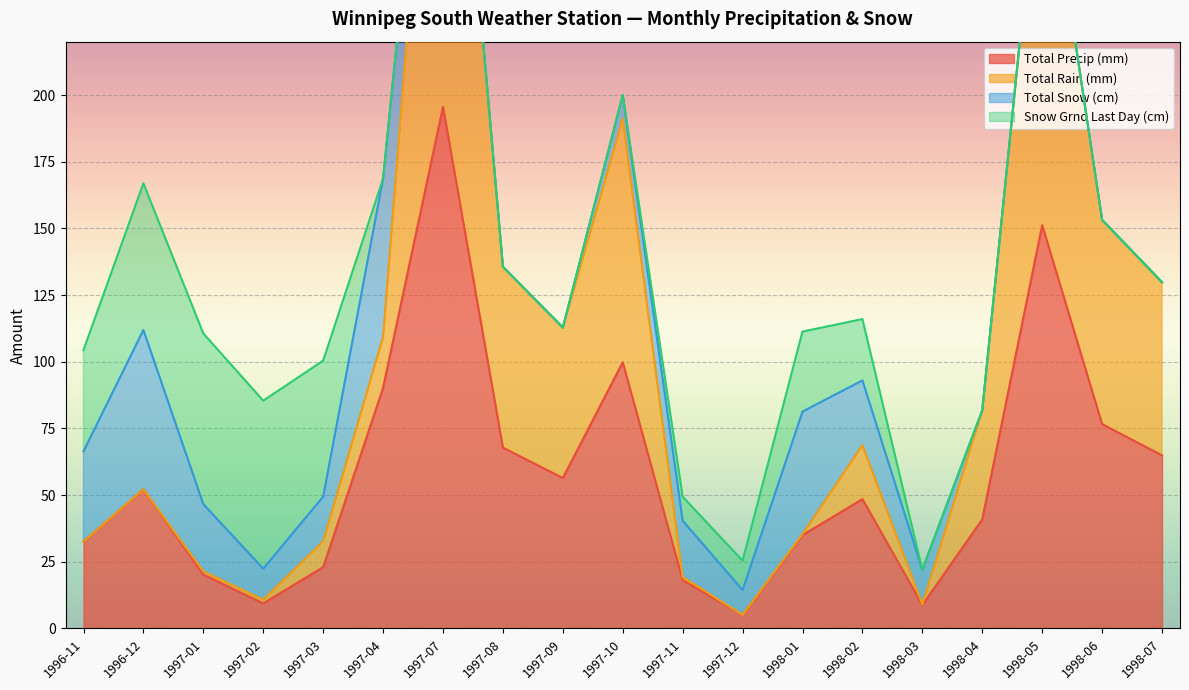

What is the highest value of the Total Rain (mm) series?

391.2